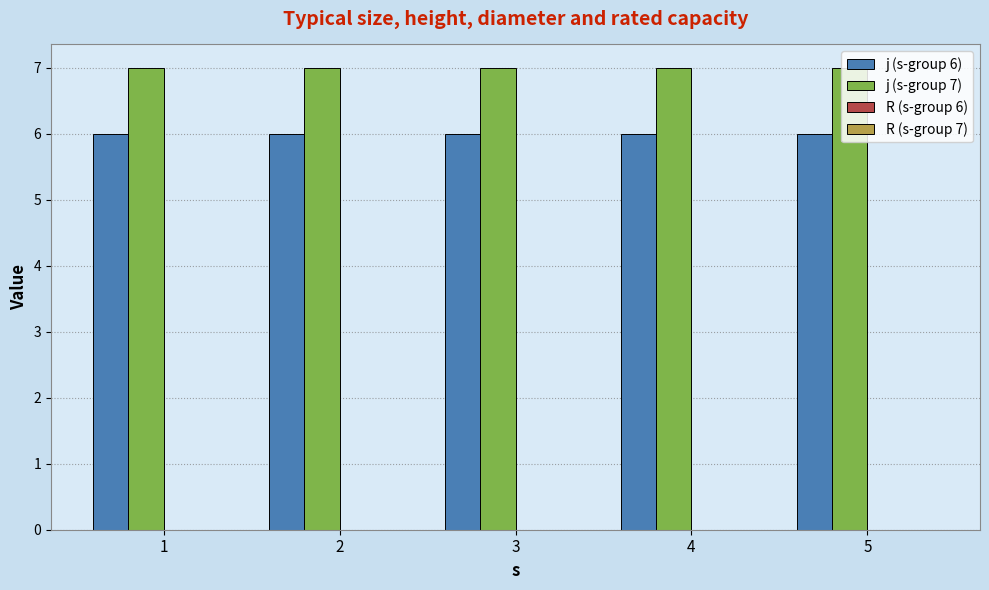

What is the maximum value shown in the chart?

7